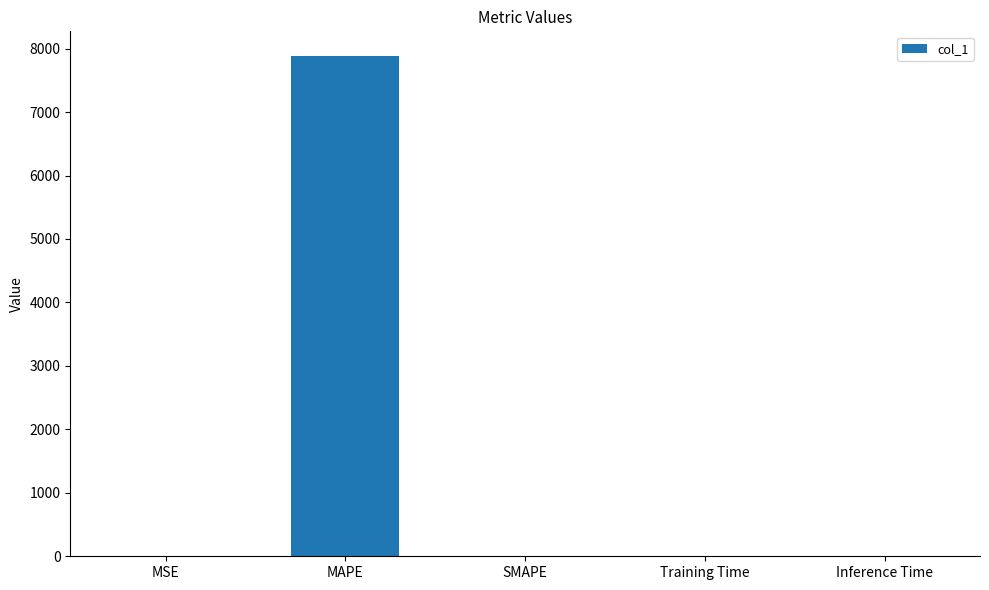

At which category does the chart reach its peak across all series?

MAPE